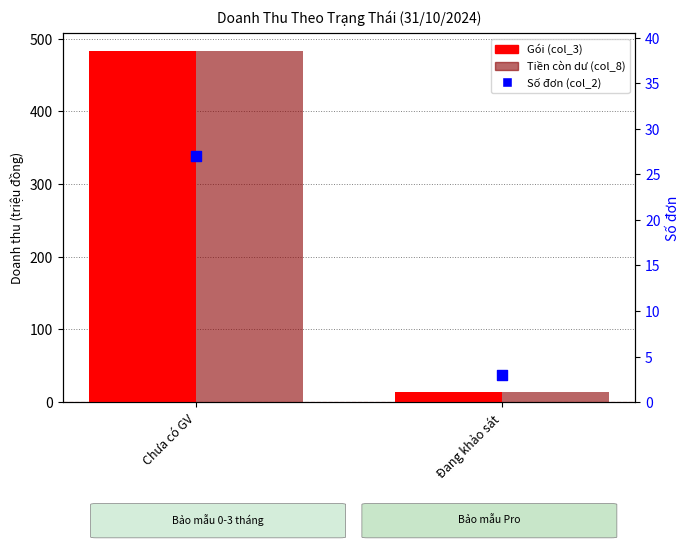

Which series has the largest total across all categories?

Gói (col_3)